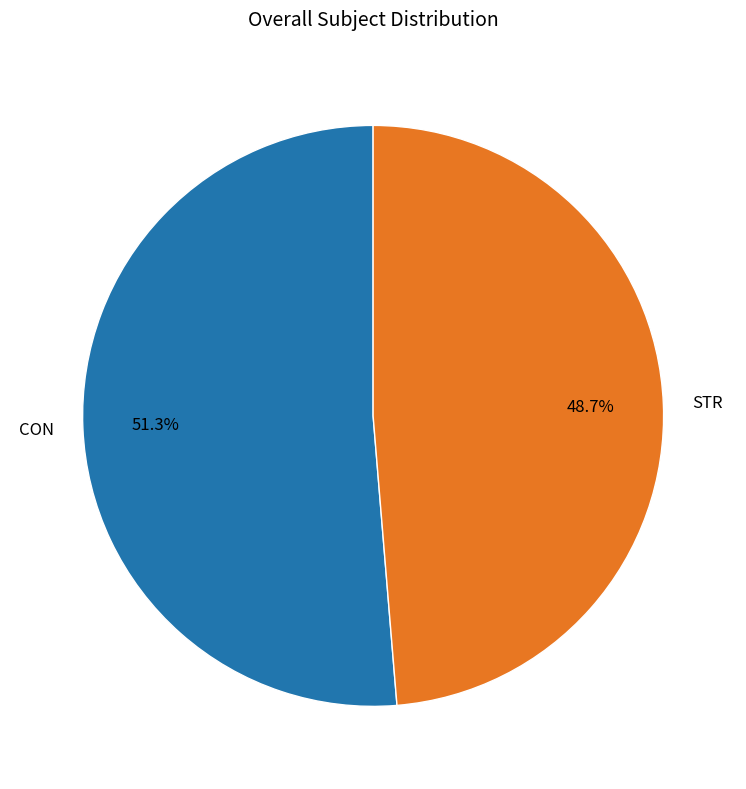

What percentage do CON and STR together represent?

100.0%